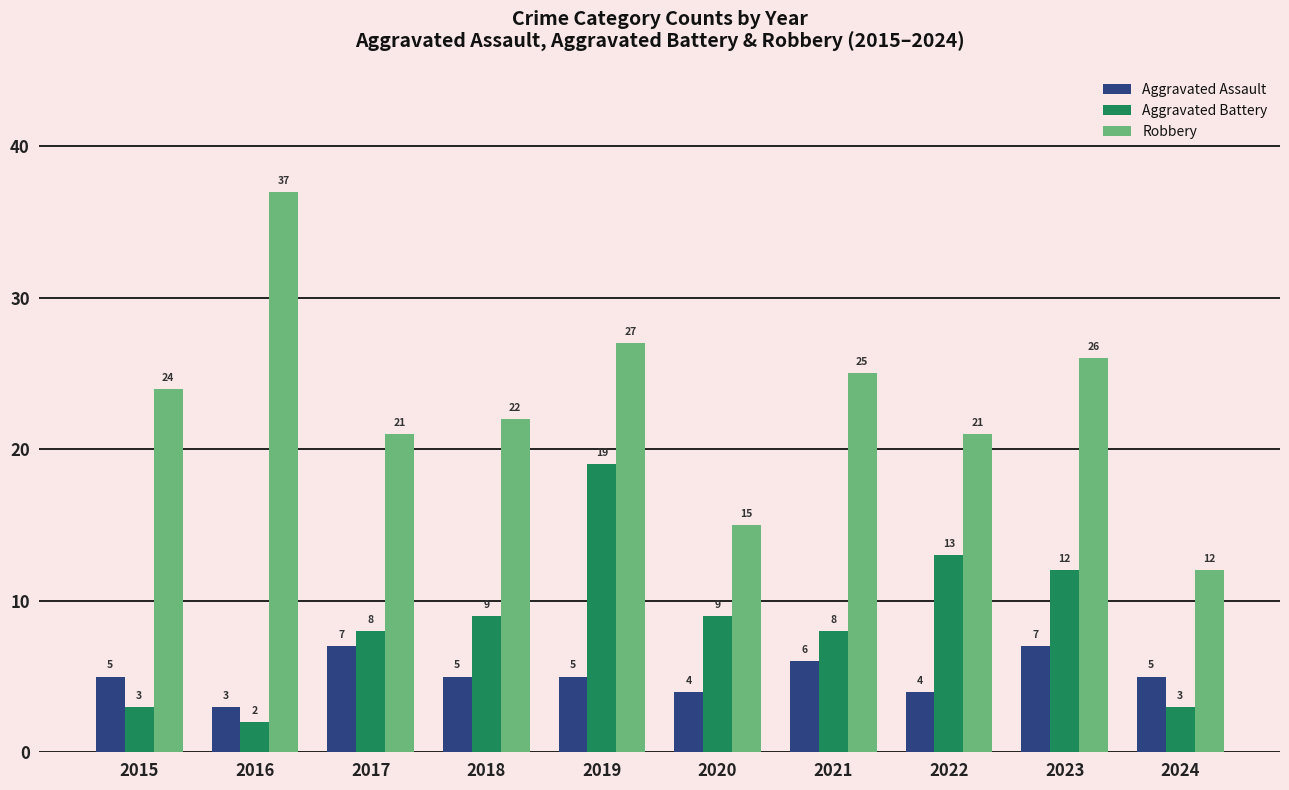

Does the chart contain stacked bars?

No